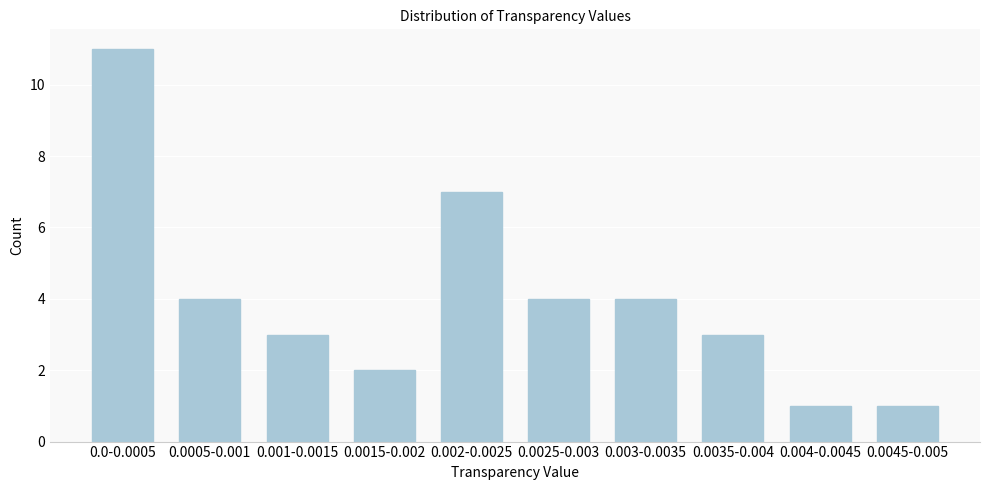

Reading left to right, list all the values displayed in this chart.

11	4	3	2	7	4	4	3	1	1